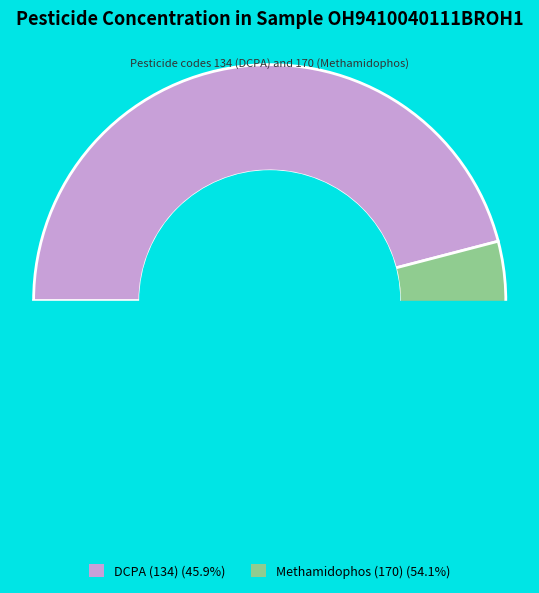

Is it true that DCPA (134) is 46% of the pie?

True